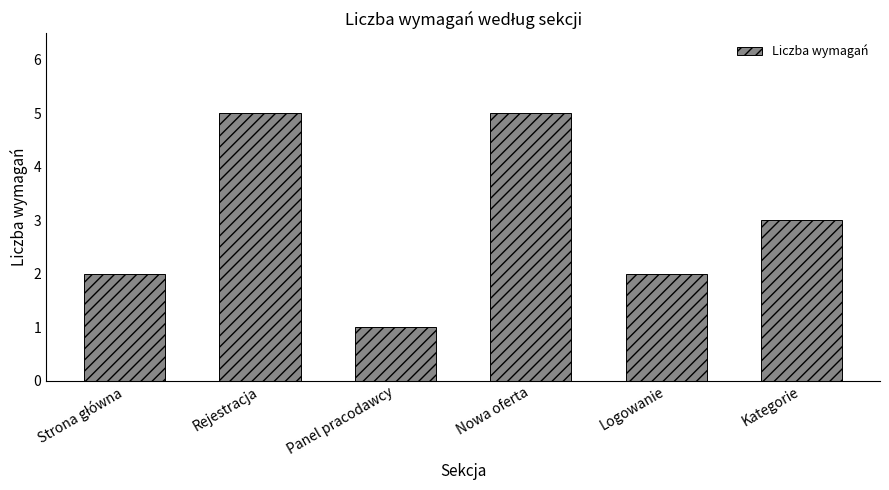

True or false: the data shows 7 at Nowa oferta.

False